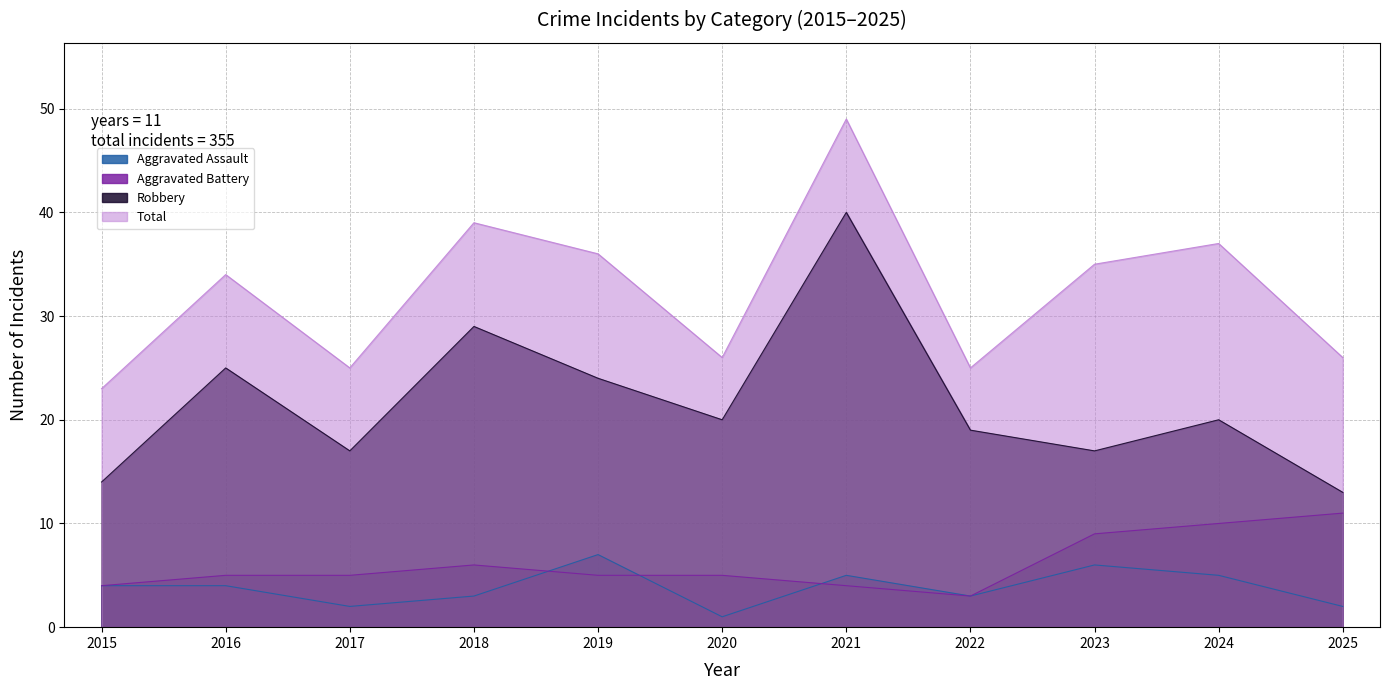

What is the average value of the Total series?

32